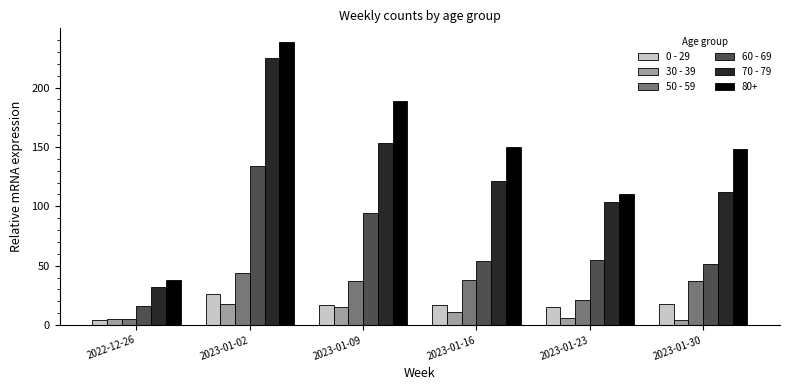

How many values in the 70 - 79 series are below 121?

3